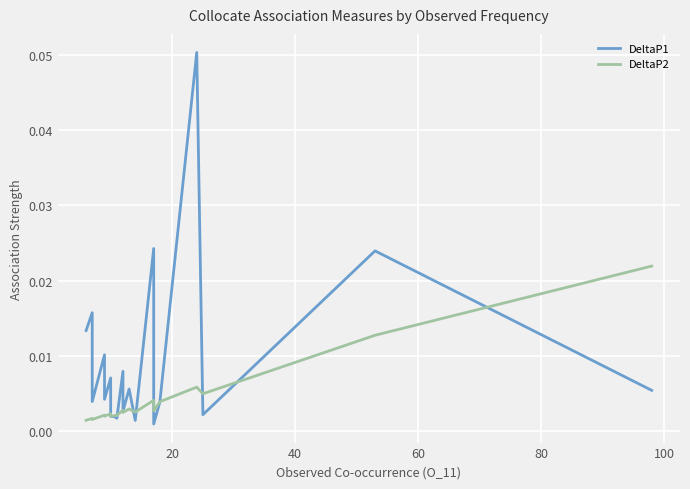

The DeltaP2 series shows 0.0 at 18. True or false?

False